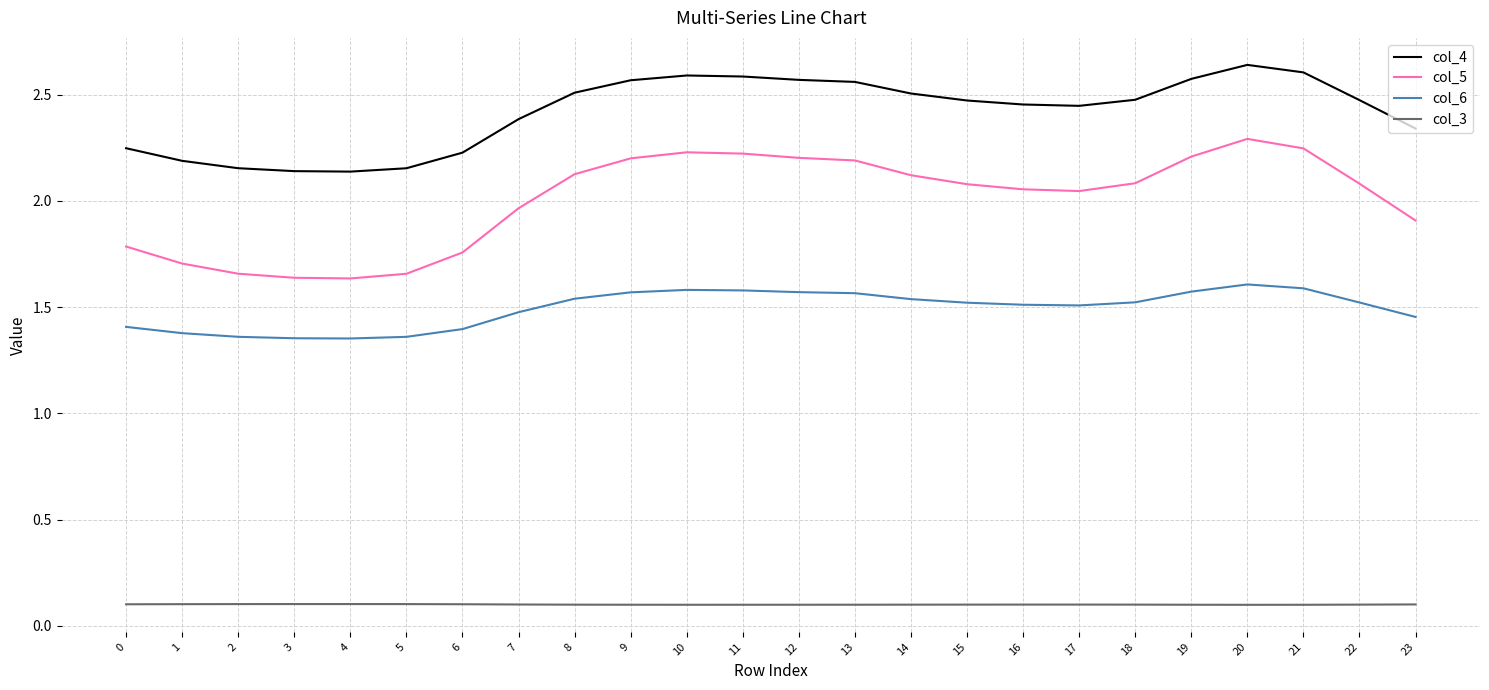

Is the value of col_4 at 10 greater than the value of col_6 at 9?

Yes